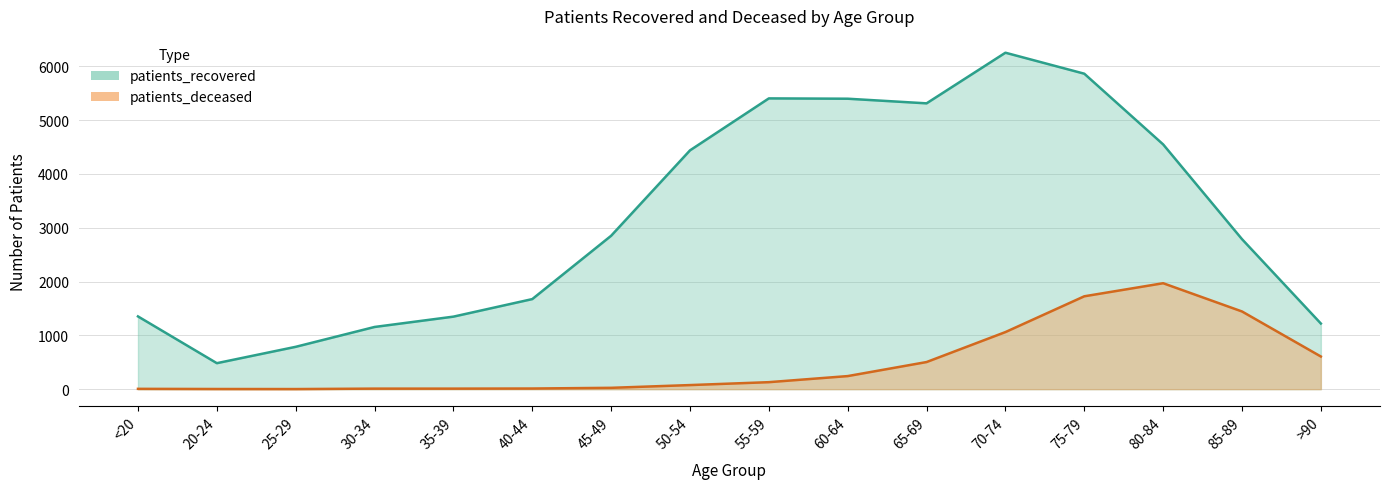

Which has a higher value, 70-74 or 65-69?

70-74